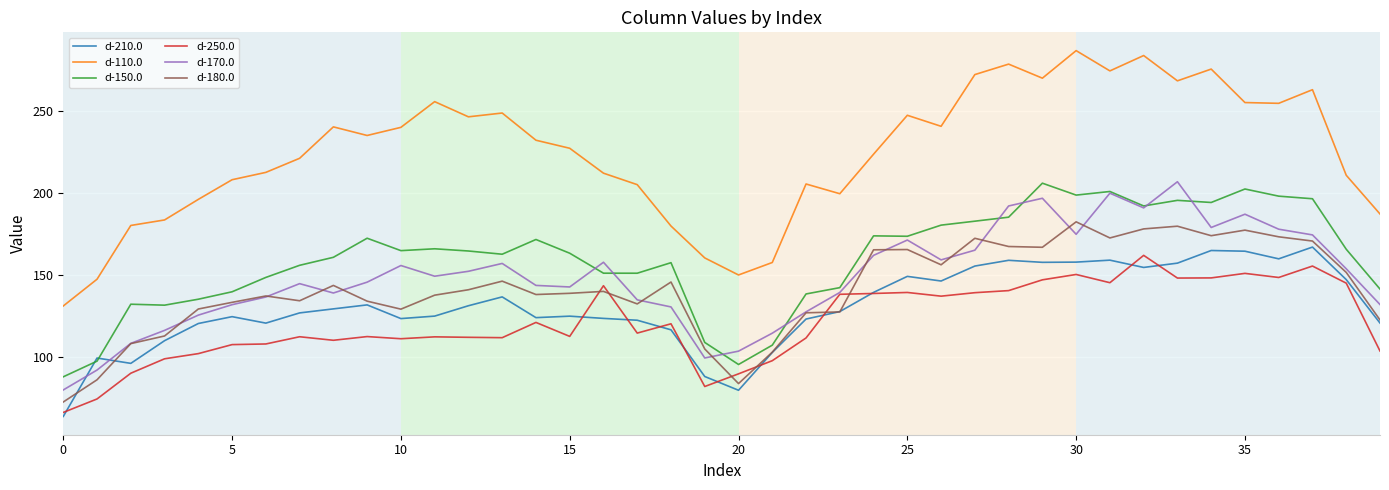

True or false: d-170.0 has more than 1 interior local peaks.

True